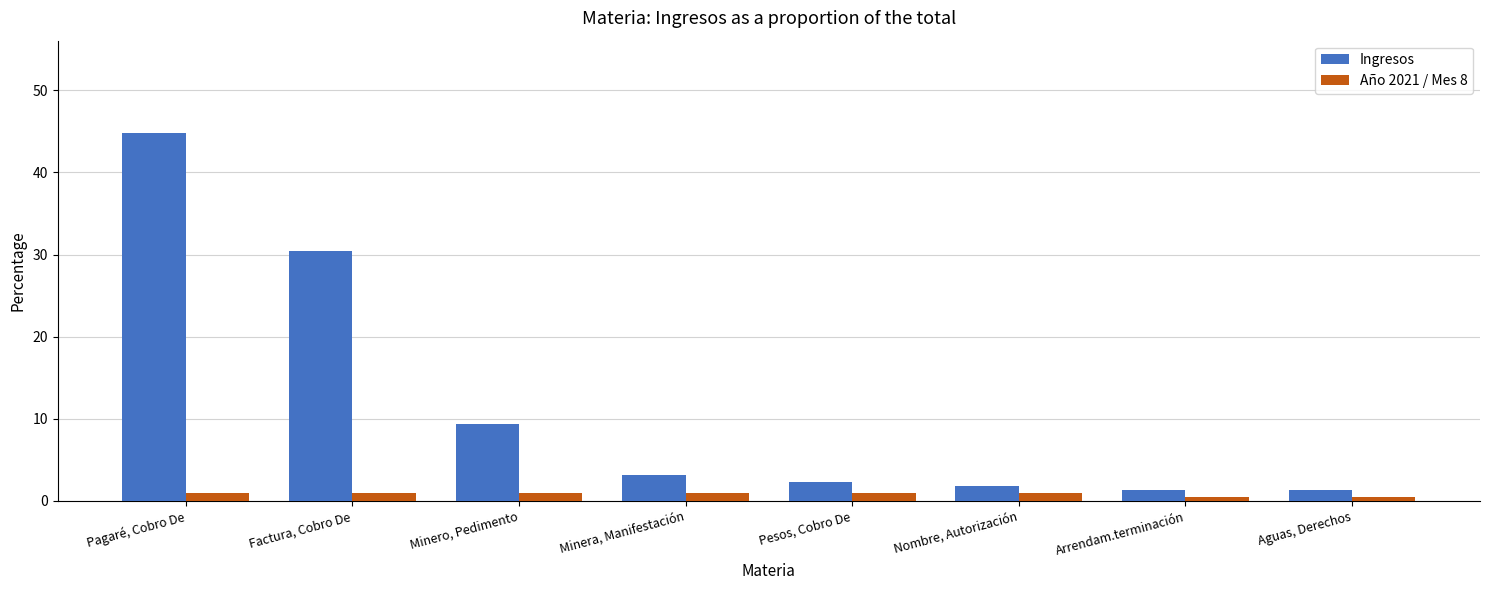

The Ingresos series shows 3.1 at Minera, Manifestación. True or false?

True